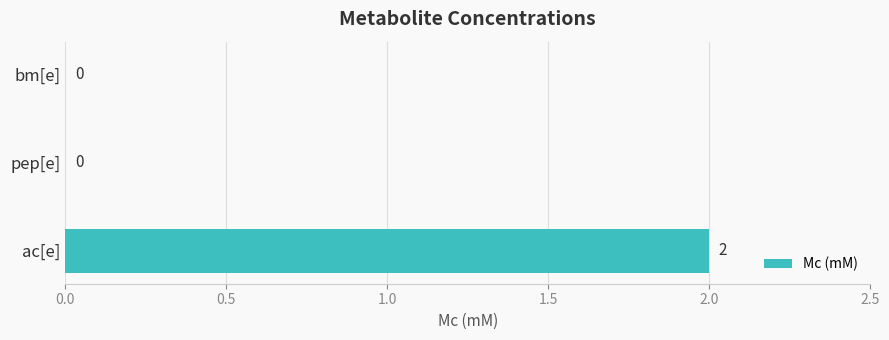

What is the maximum value shown in the chart?

2